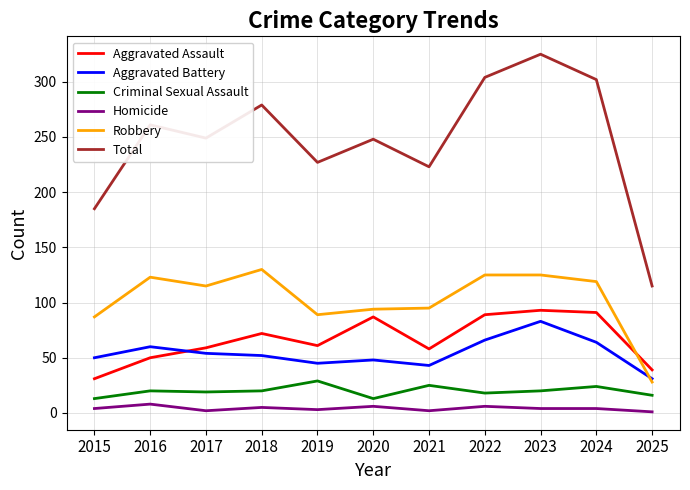

True or false: Criminal Sexual Assault and Total intersect in this chart.

False